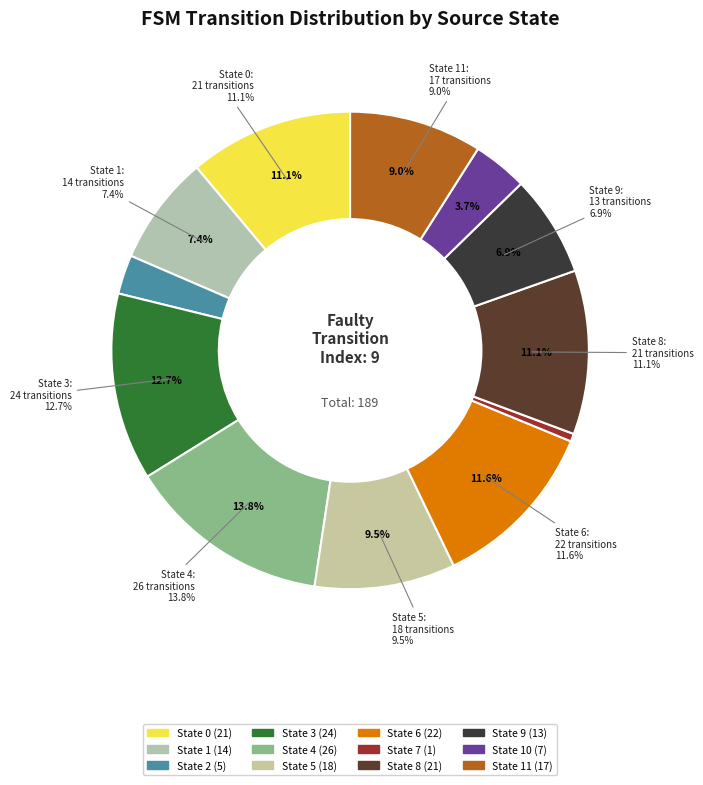

Which category has the smallest portion of the pie?

State 7